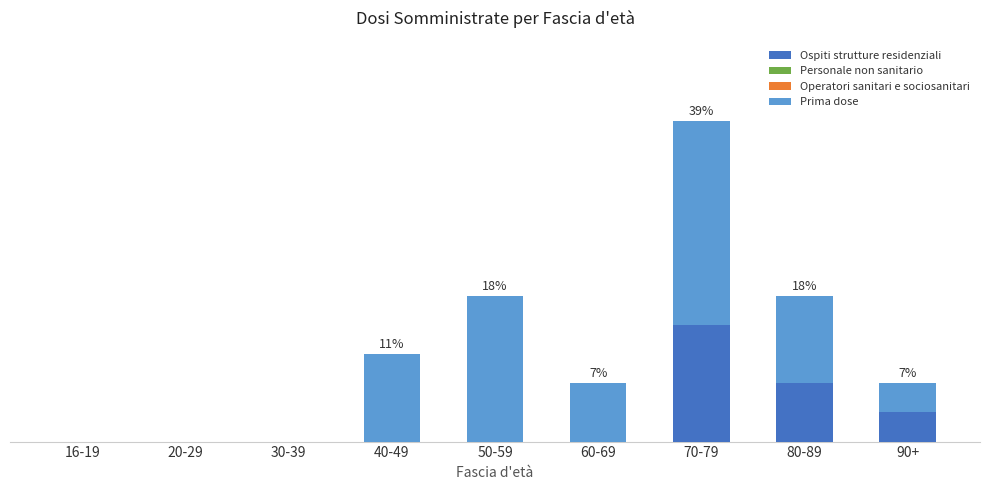

Does the chart contain stacked bars?

Yes